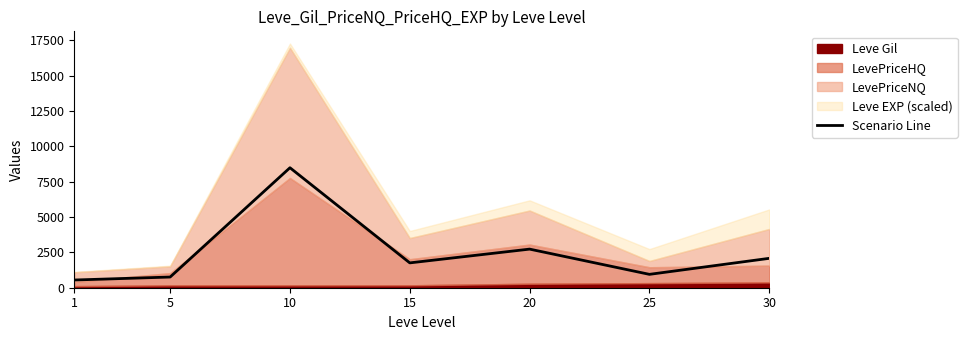

Rank the categories by value from highest to lowest.

10, 20, 30, 15, 25, 5, 1